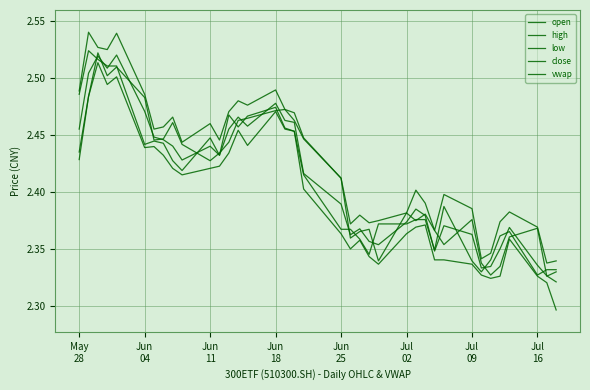

What is the minimum value for high?

2.3